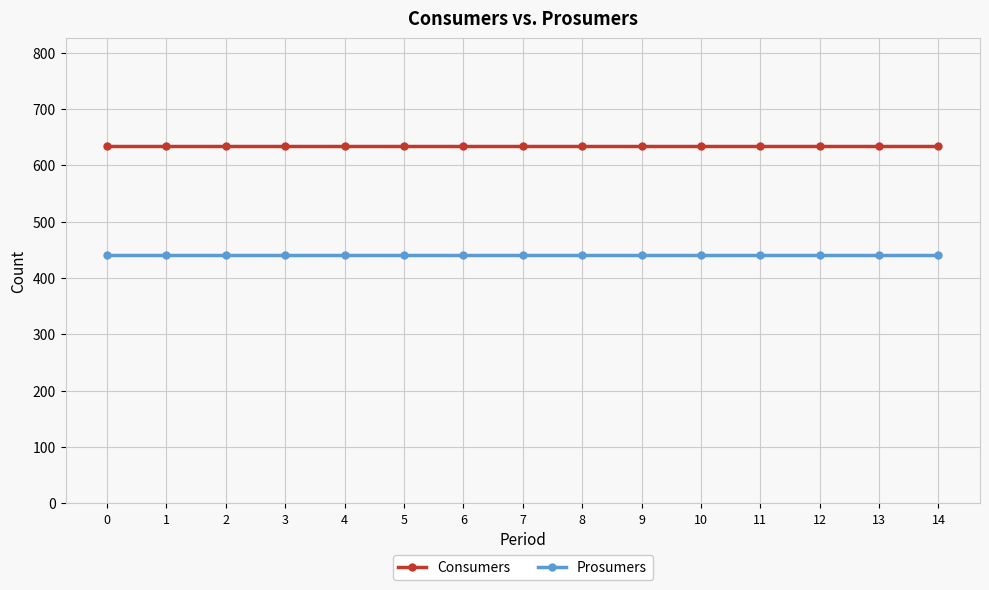

Rank the series by their maximum value, from lowest to highest.

Prosumers, Consumers